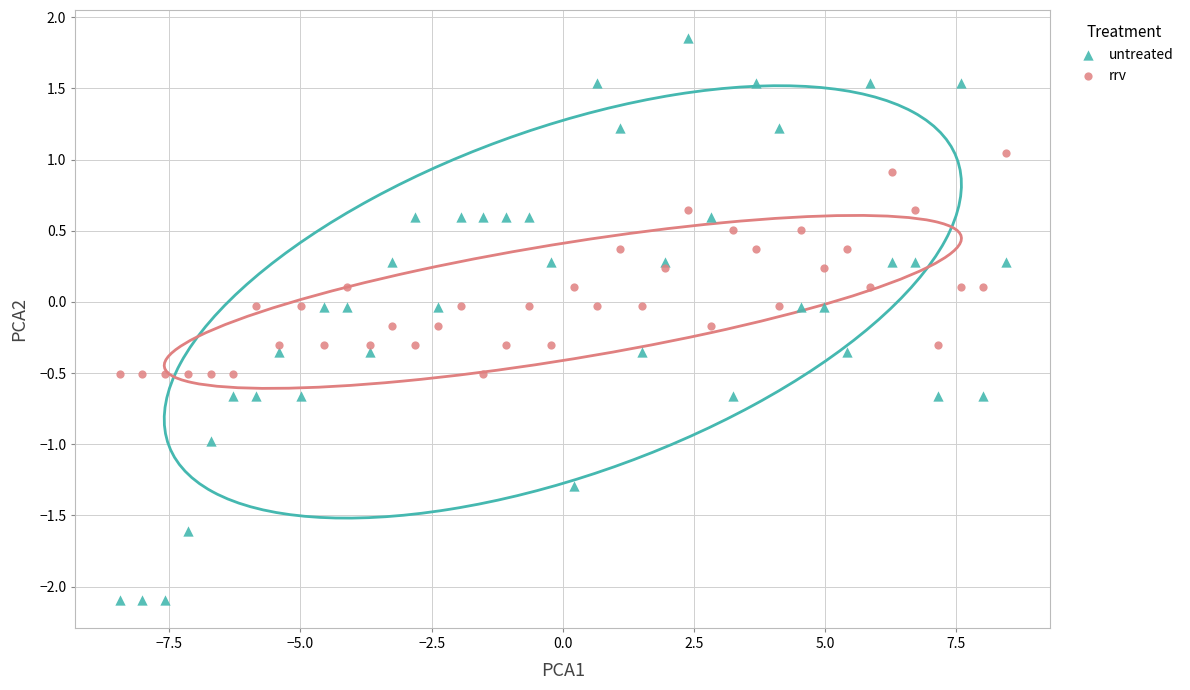

Which series has the widest spread of Y values?

untreated